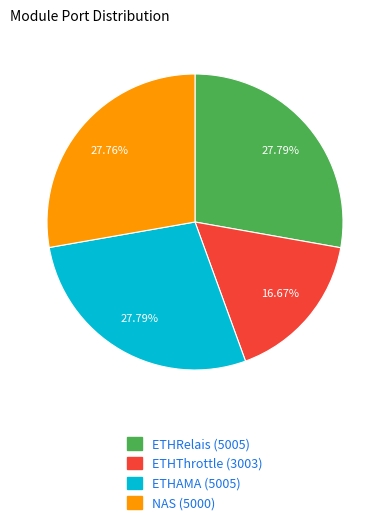

Is the sum of ETHRelais and NAS greater than half?

Yes